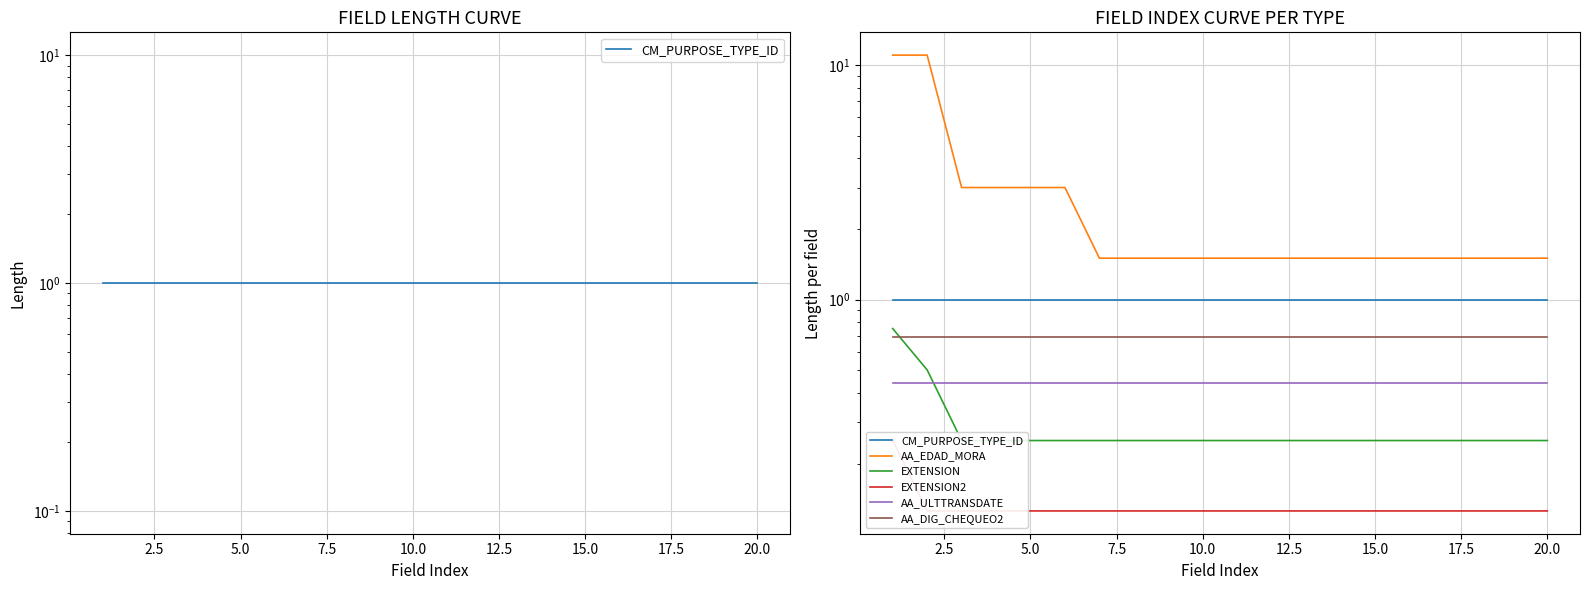

Is this an area chart (filled region under the line)?

No